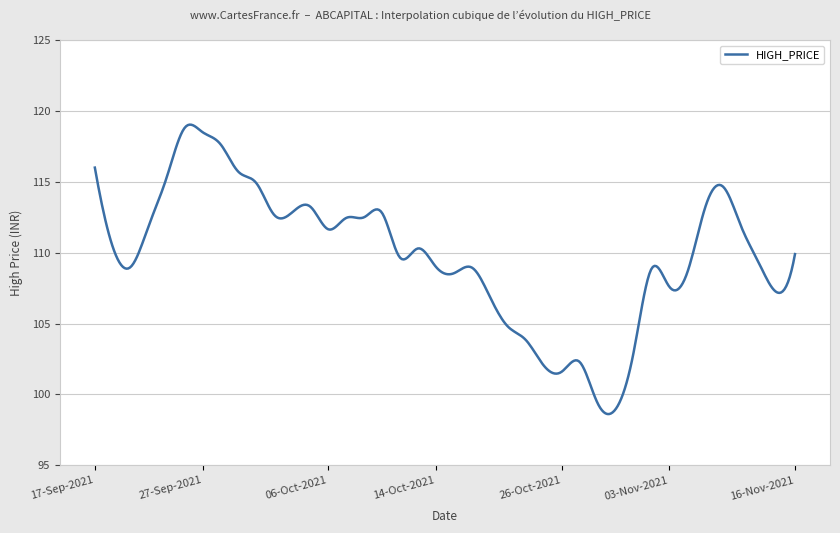

What is the smallest value displayed?

98.6